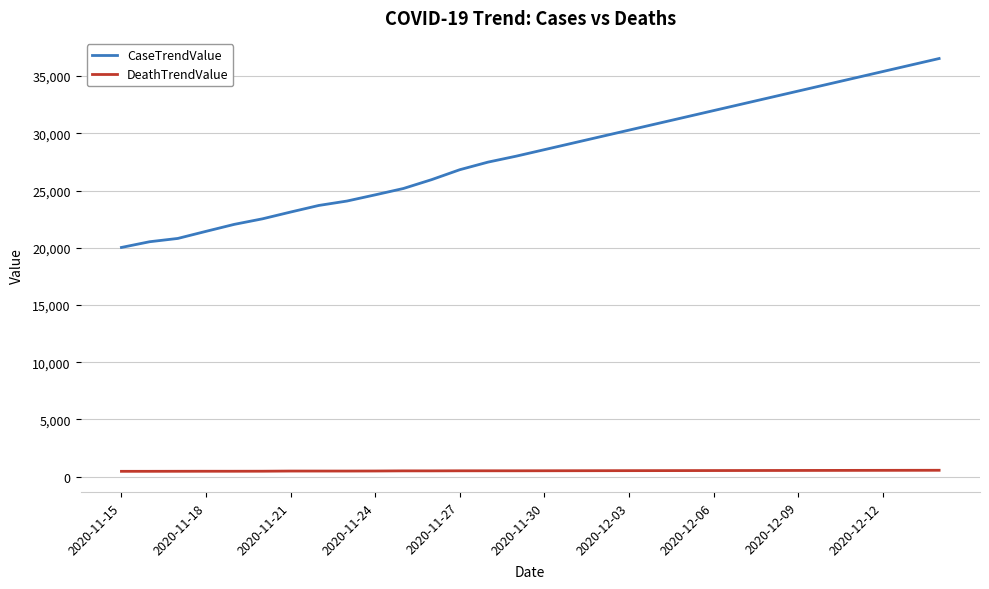

Which series has the largest total across all categories?

CaseTrendValue